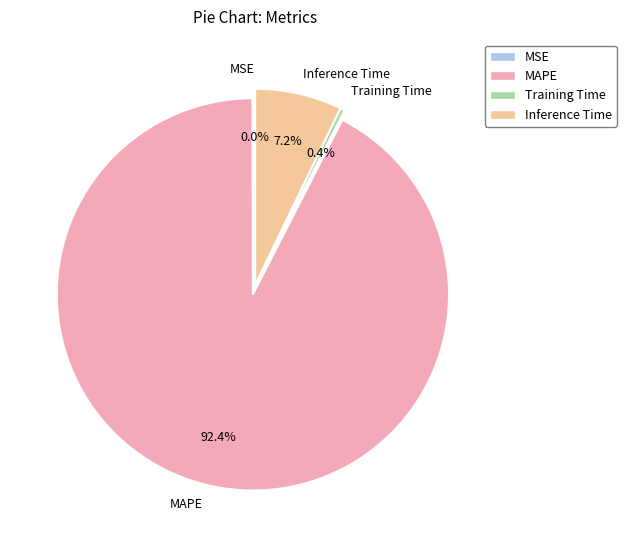

Which category has the biggest portion of the pie?

MAPE